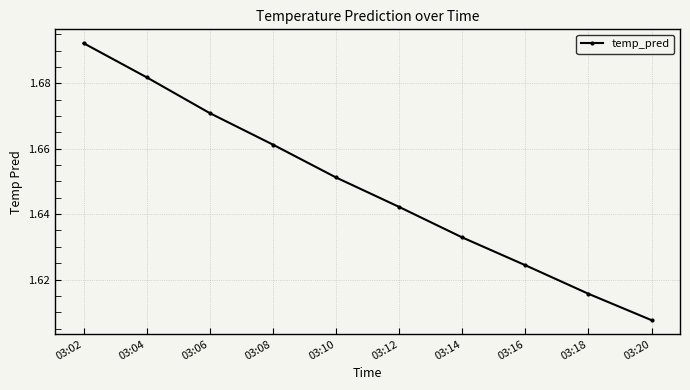

At which label is the value closest to 1?

03:20